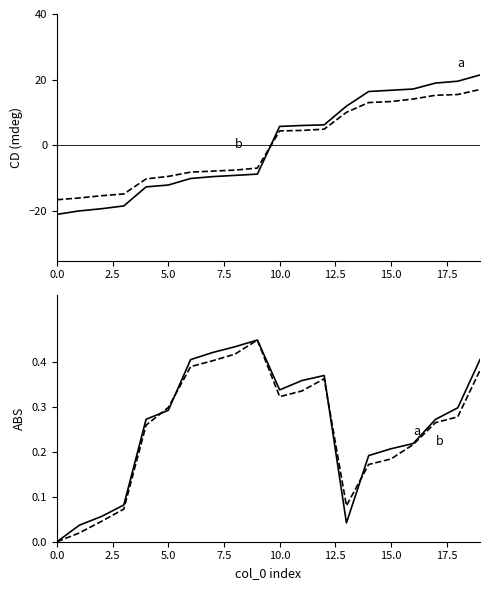

What is the value of the b point at the 19th from the left?

0.3